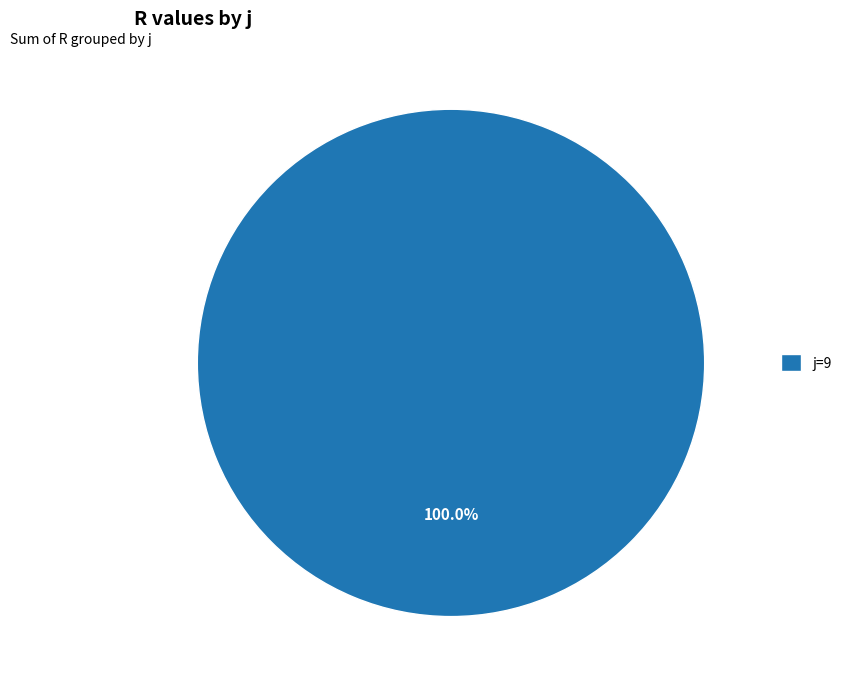

Does j=9 represent more than half of the total?

Yes